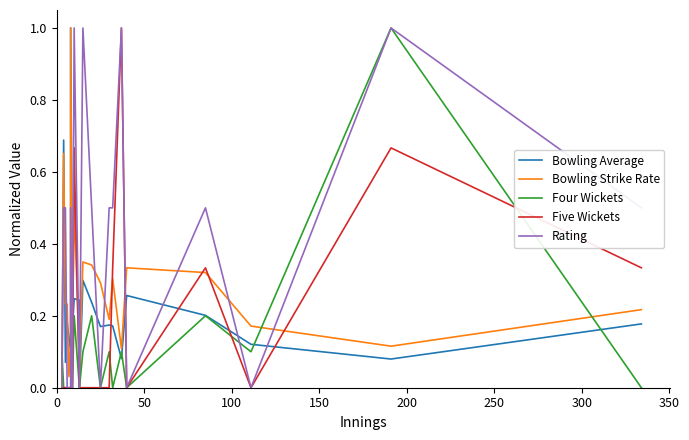

How many intersections are there between Bowling Average and Rating?

10